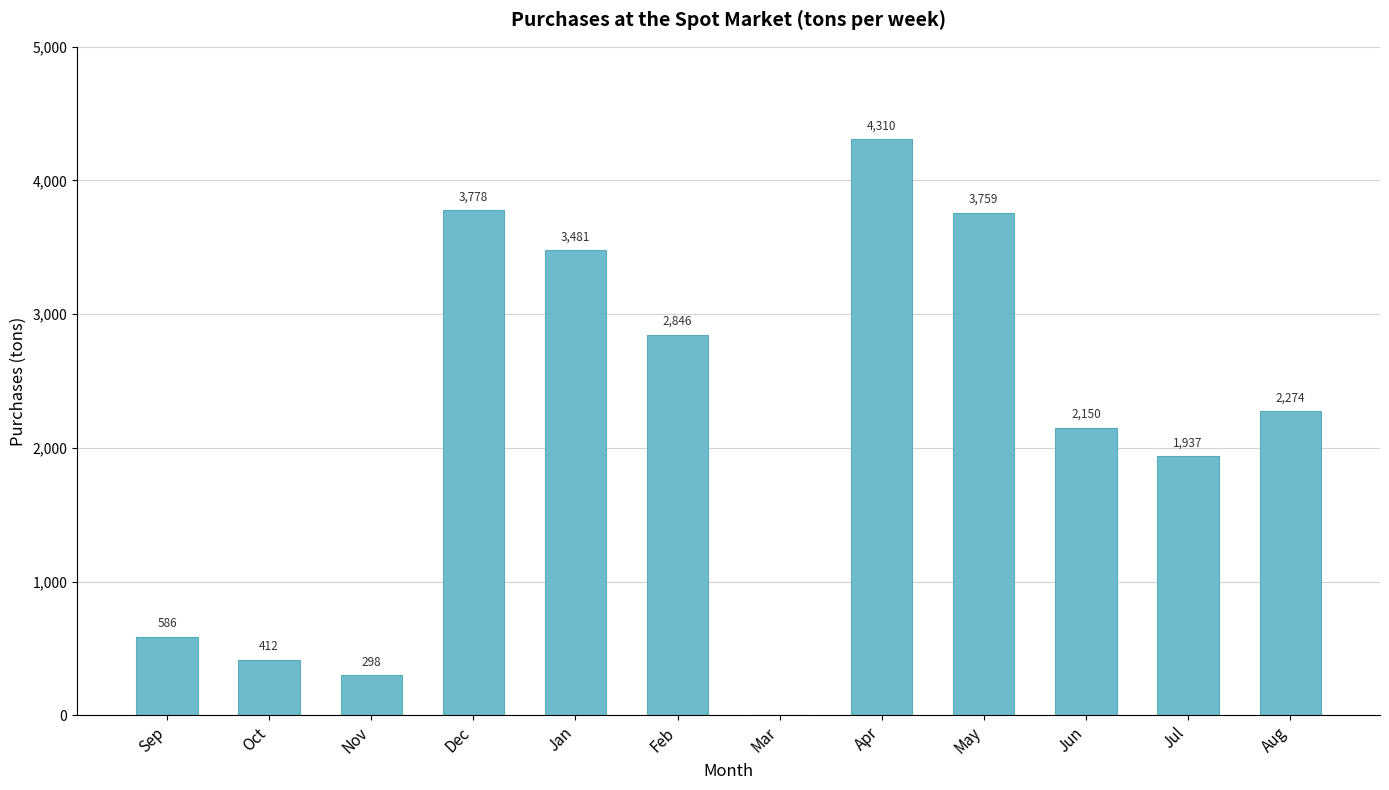

What is the sum of the values at Sep and May?

4344.9